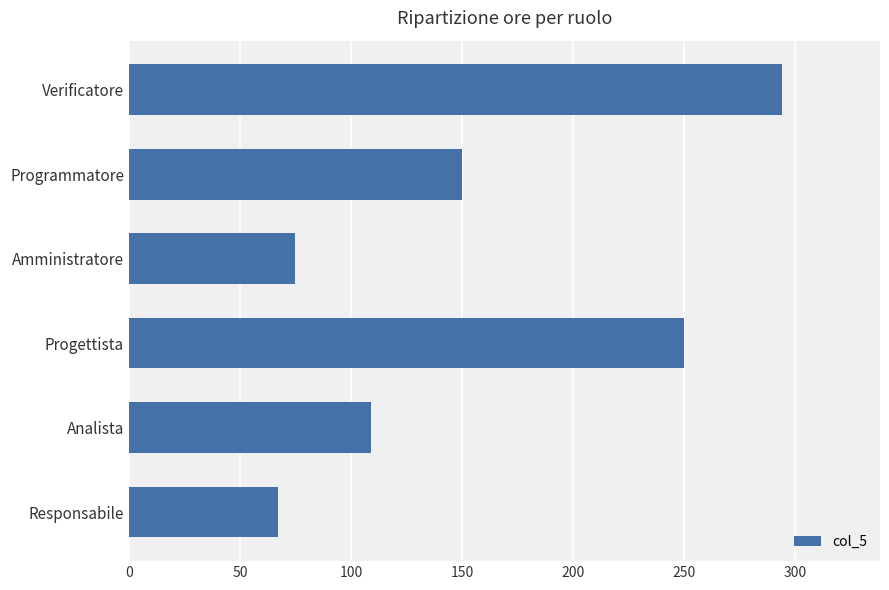

What is the change in value from Programmatore to Verificatore?

+144